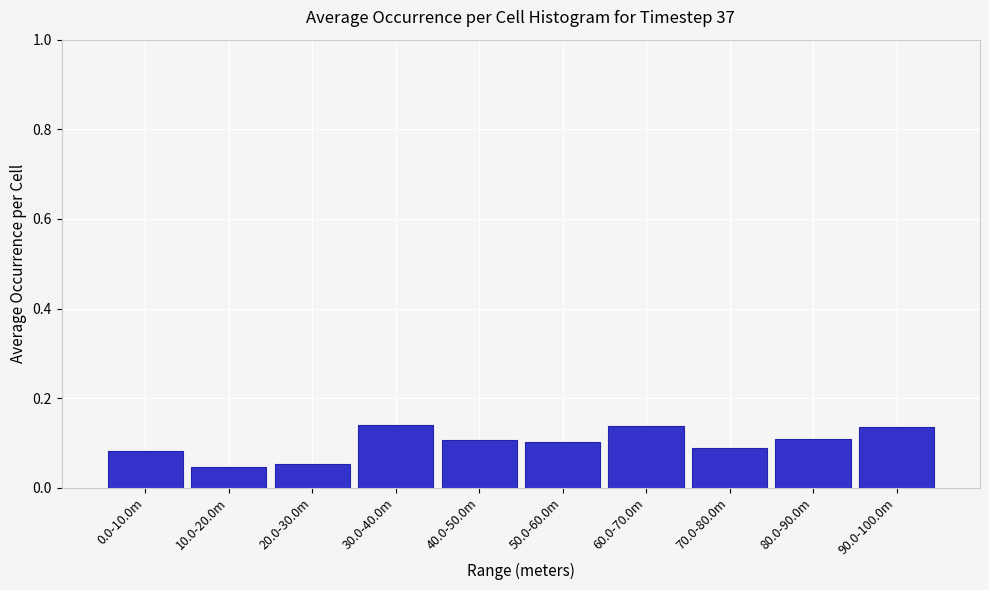

Between 90.0-100.0m and 50.0-60.0m, which is larger?

90.0-100.0m